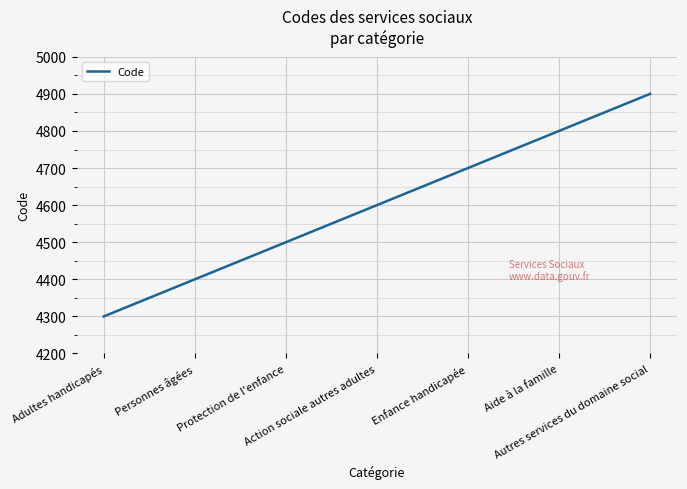

The value at Action sociale autres adultes is 1019. True or false?

False